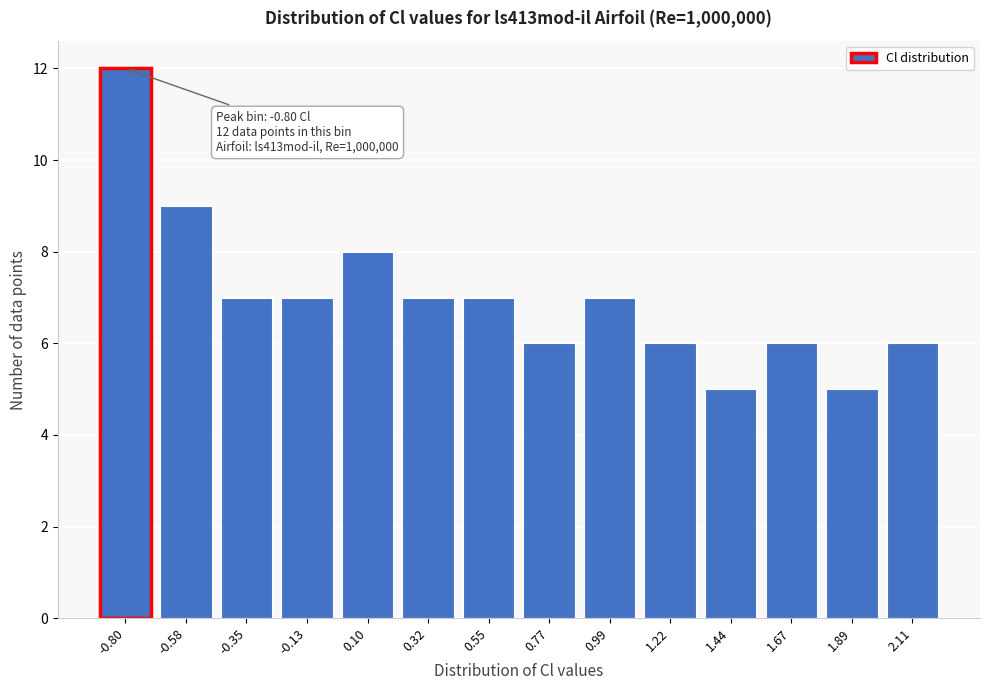

Reading left to right, extract all data points from this chart.

-0.80=12	-0.58=9	-0.35=7	-0.13=7	0.10=8	0.32=7	0.55=7	0.77=6	0.99=7	1.22=6	1.44=5	1.67=6	1.89=5	2.11=6